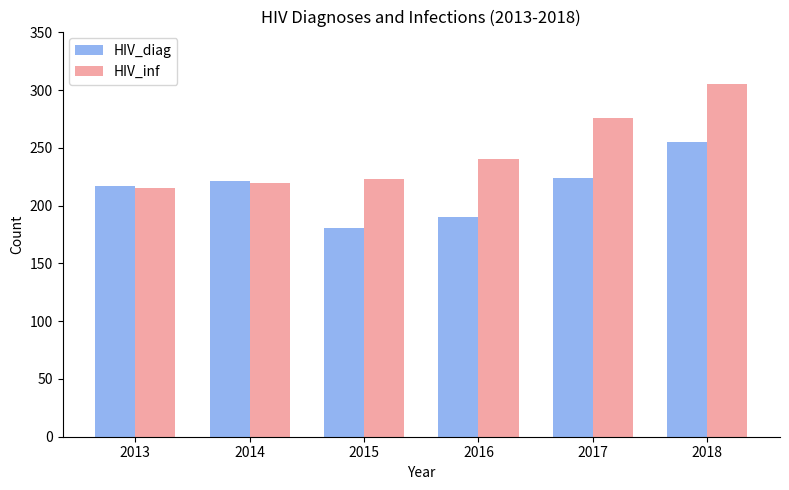

What are all the series names shown in the legend?

HIV_diag, HIV_inf